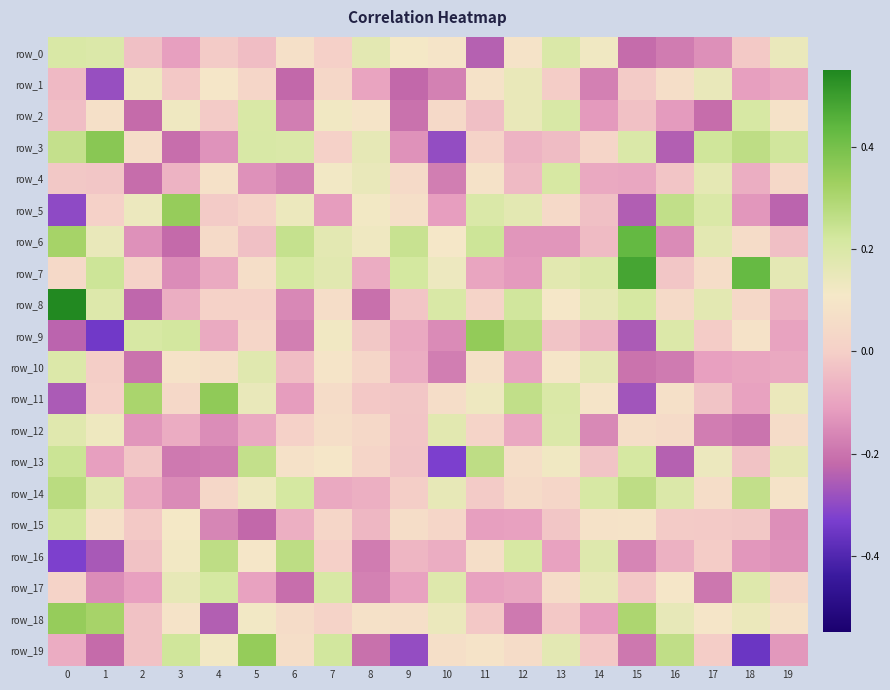

Which series changed the most between 11 and 19?

row_9